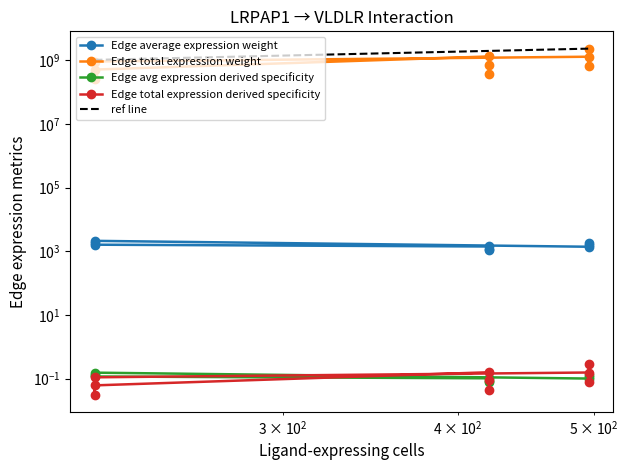

True or false: Edge avg expression derived specificity has a value of 0.1 at $\mathdefault{10^{1}}$.

False